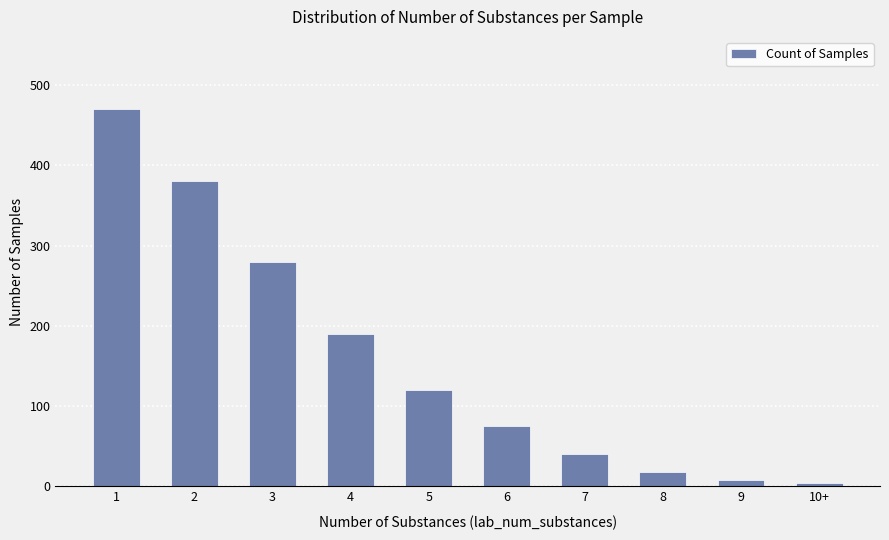

What is the maximum value shown in the chart?

470